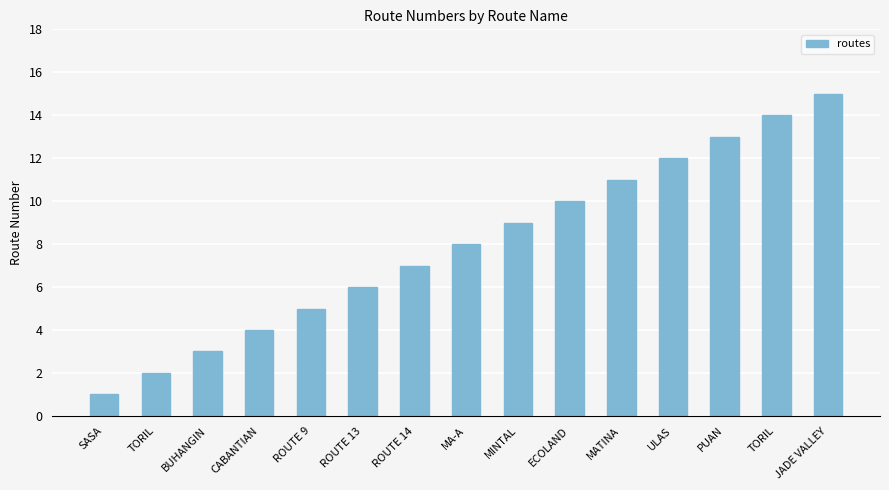

What is the change in value from MA-A to ECOLAND?

+2